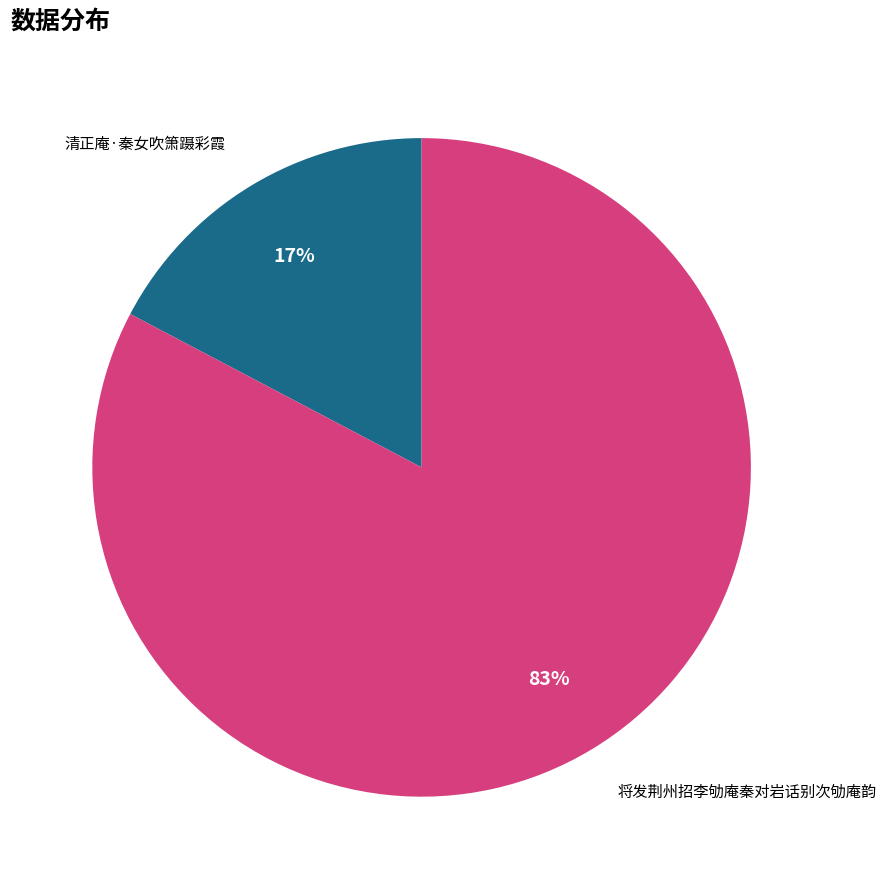

To the nearest percent, what is the average slice percentage?

50%